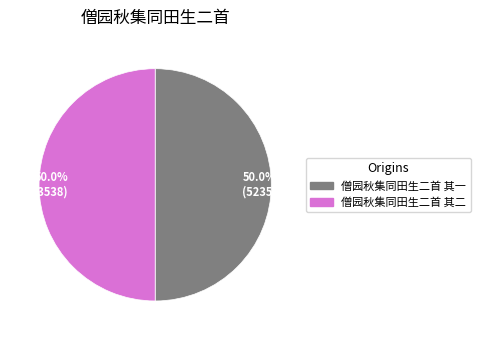

Approximately how many times larger is the value at 50.0% (523537) compared to 50.0% (523538)?

1.0